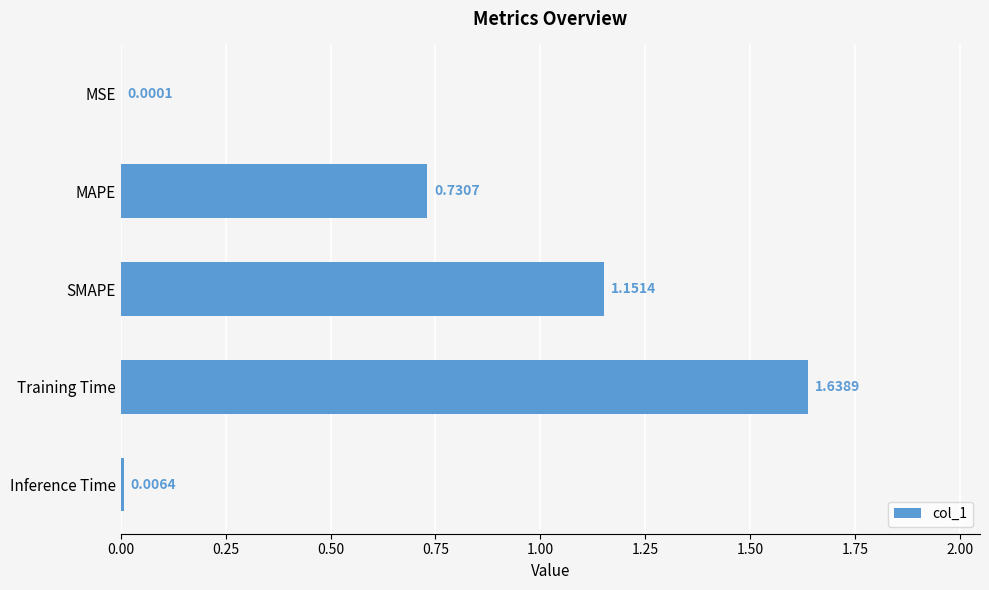

Which category has the highest value across all series?

Training Time